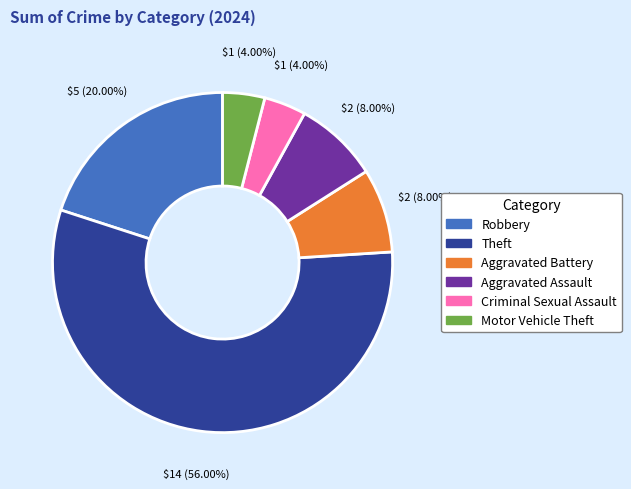

How many slices are in this pie chart?

6